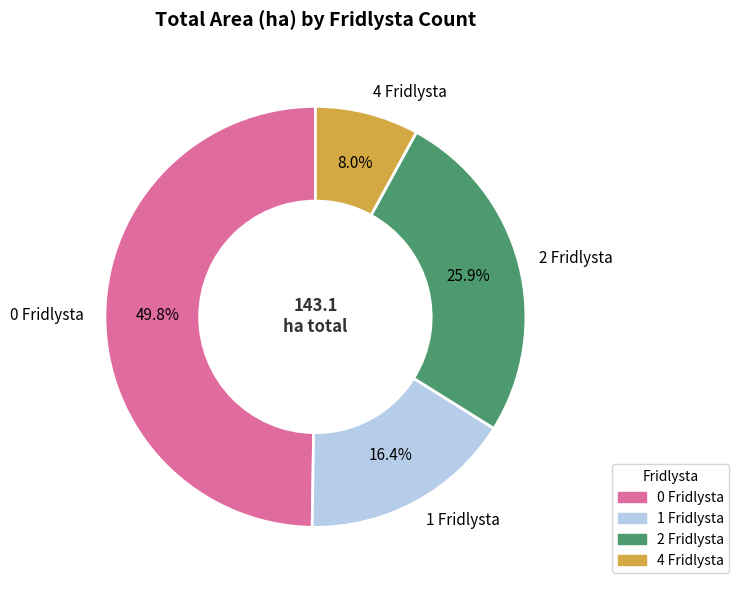

What percentage is NOT represented by 0 Fridlysta?

50.2%